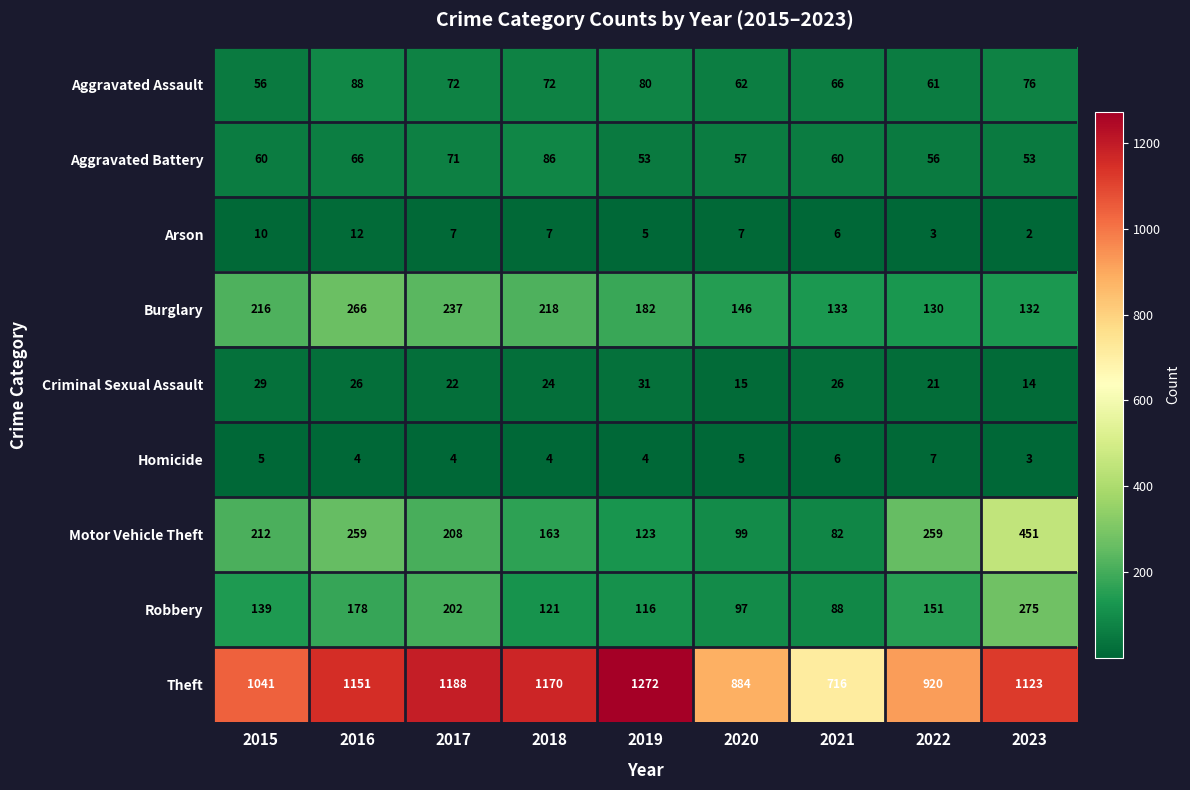

List the series in order of their peak value, highest first.

Theft, Motor Vehicle Theft, Robbery, Burglary, Aggravated Assault, Aggravated Battery, Criminal Sexual Assault, Arson, Homicide